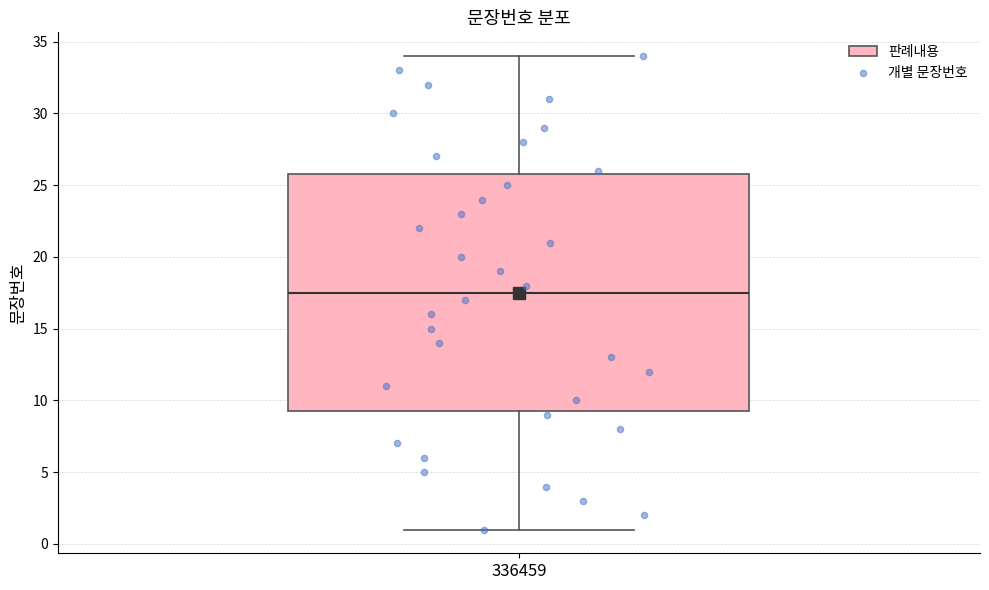

Transcribe this box plot: give where the median line is, the range the box spans, and where the two whiskers end, as read against the y-axis. The values are not printed on the chart, so give them approximately, as read against the axis.

median 17.5, box 9.5 to 26.0, whiskers 1.0 to 34.0